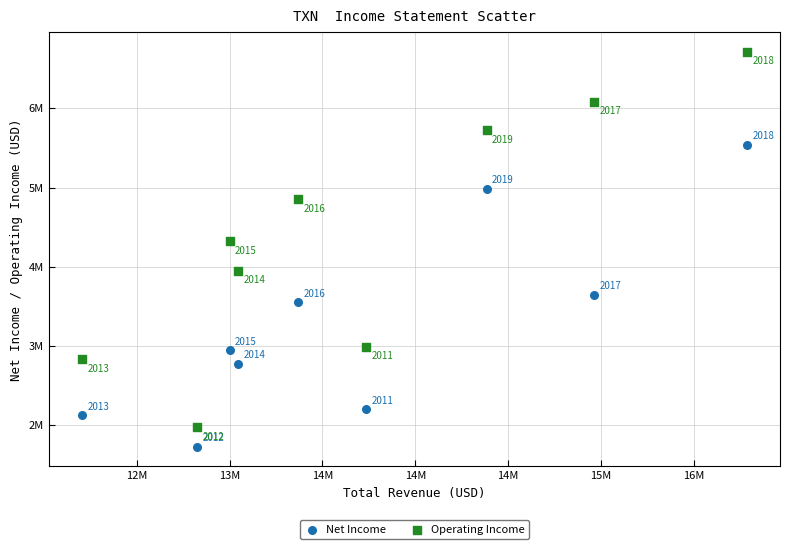

What are all the series names shown in the legend?

Net Income, Operating Income